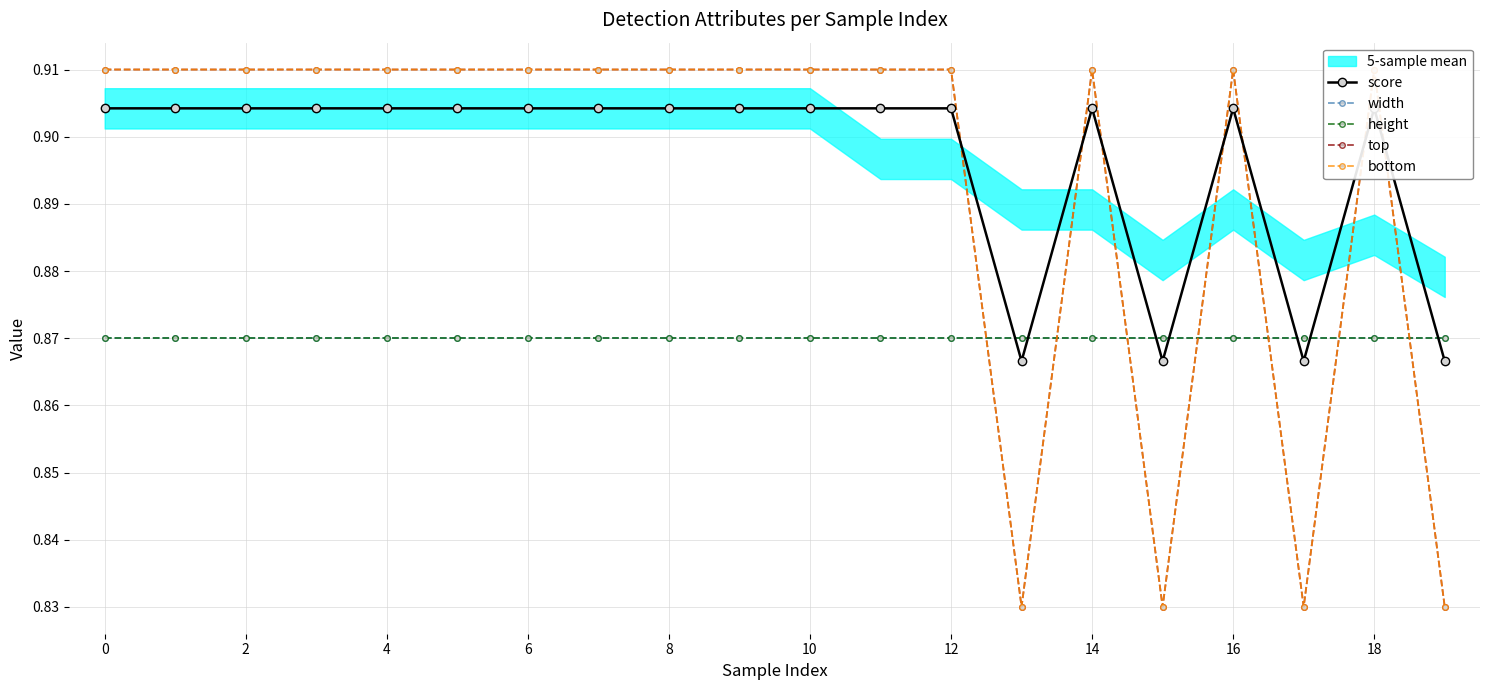

Rank the series by their maximum value, from highest to lowest.

top, bottom, score, width, height